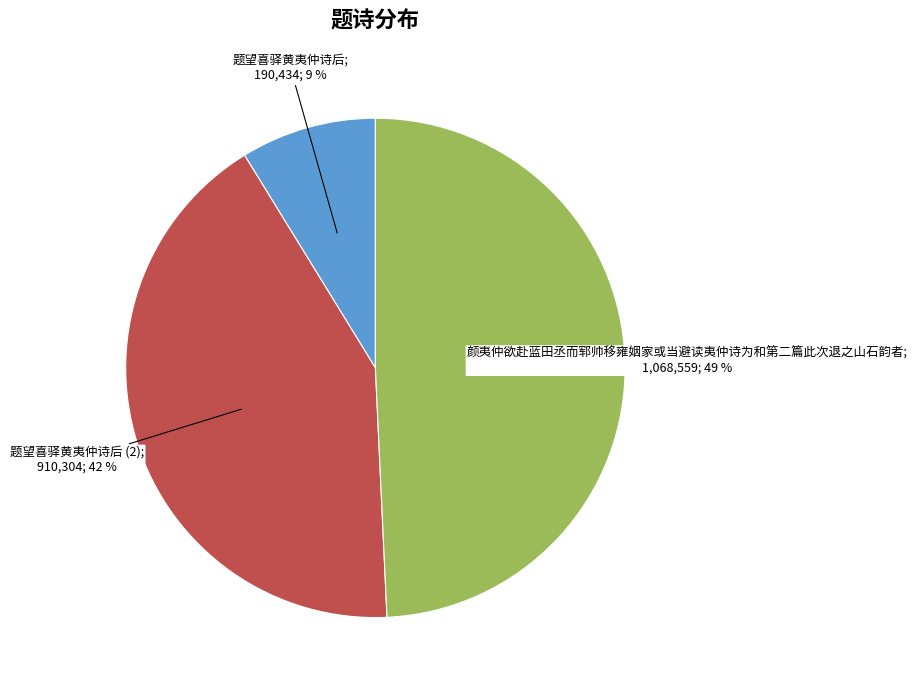

Does any single category account for the majority?

No